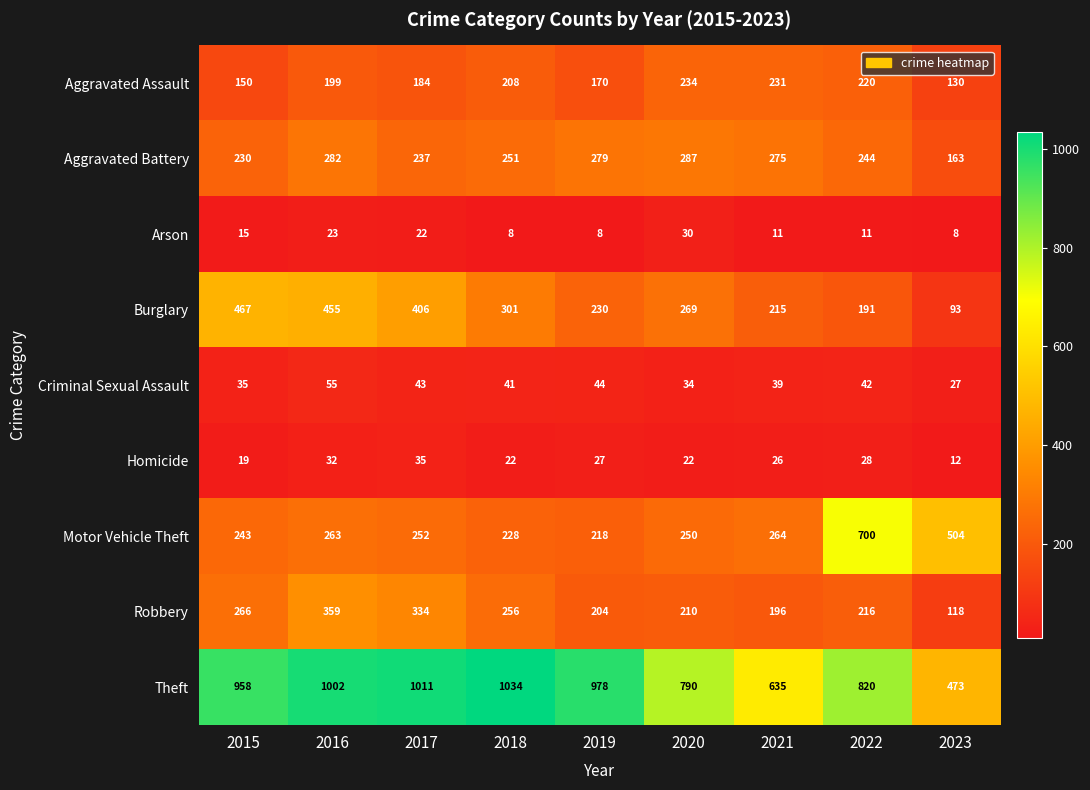

What is the lowest value of the Robbery series?

118